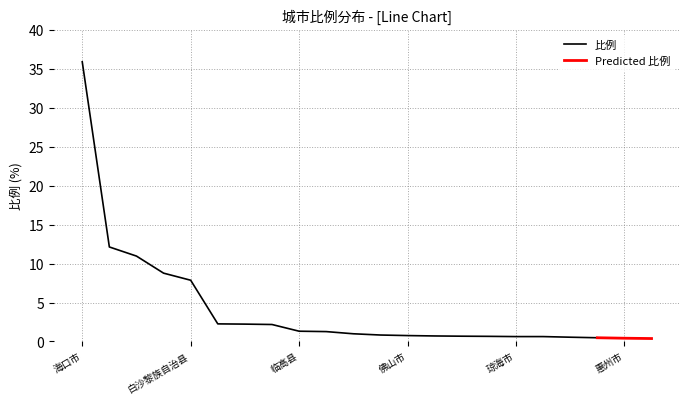

Does the chart have visible grid lines?

Yes